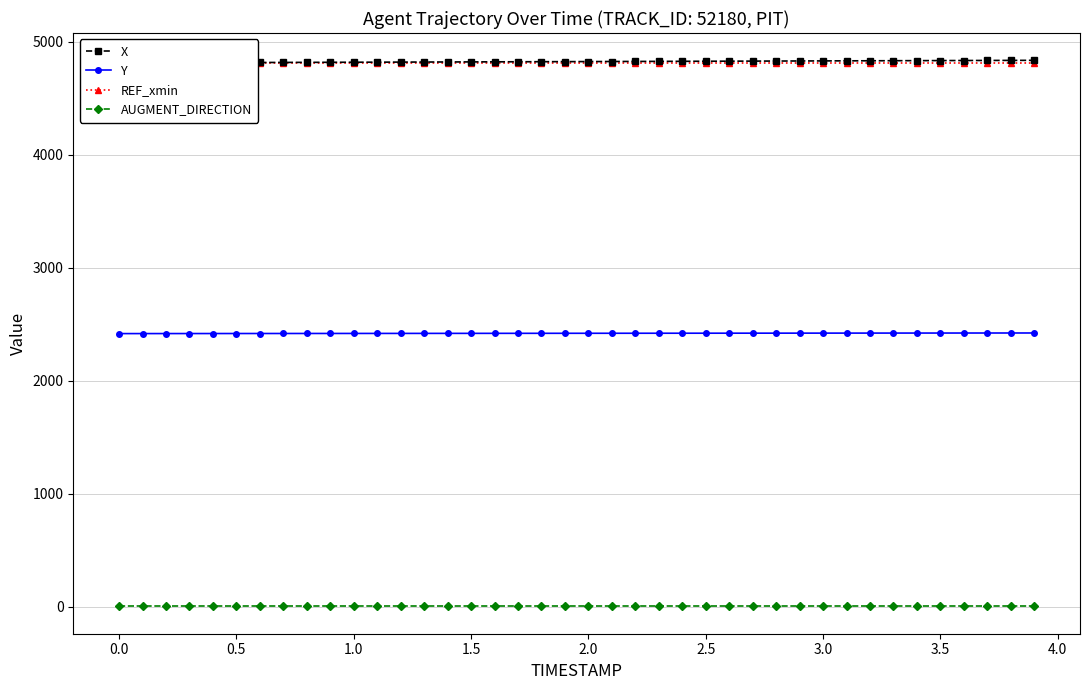

The Y series shows 791.2 at 0.0. True or false?

False